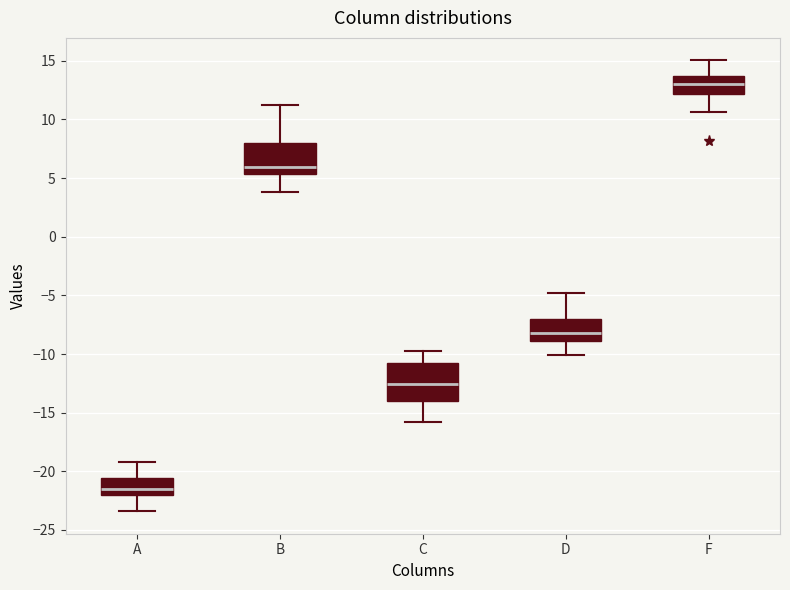

Comparing the boxes themselves (not the whiskers), which one is the tallest?

C